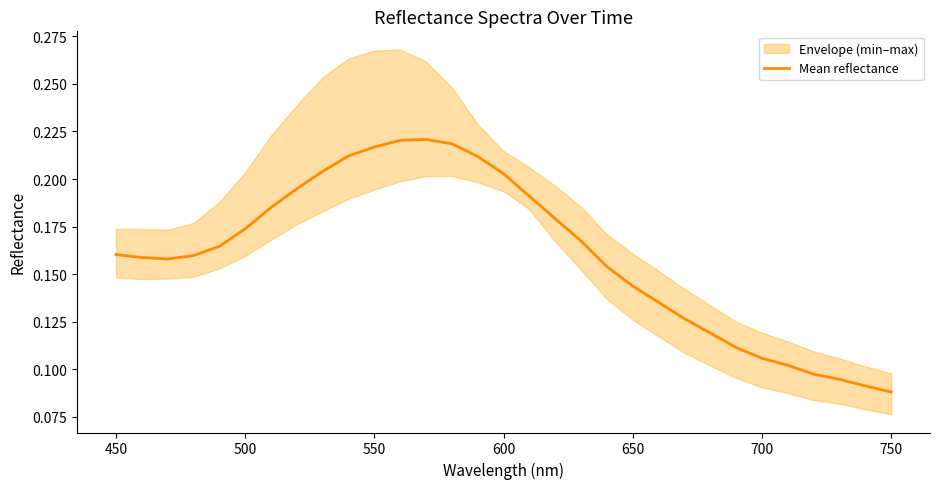

What is the value of the 6th point from the left?

0.2